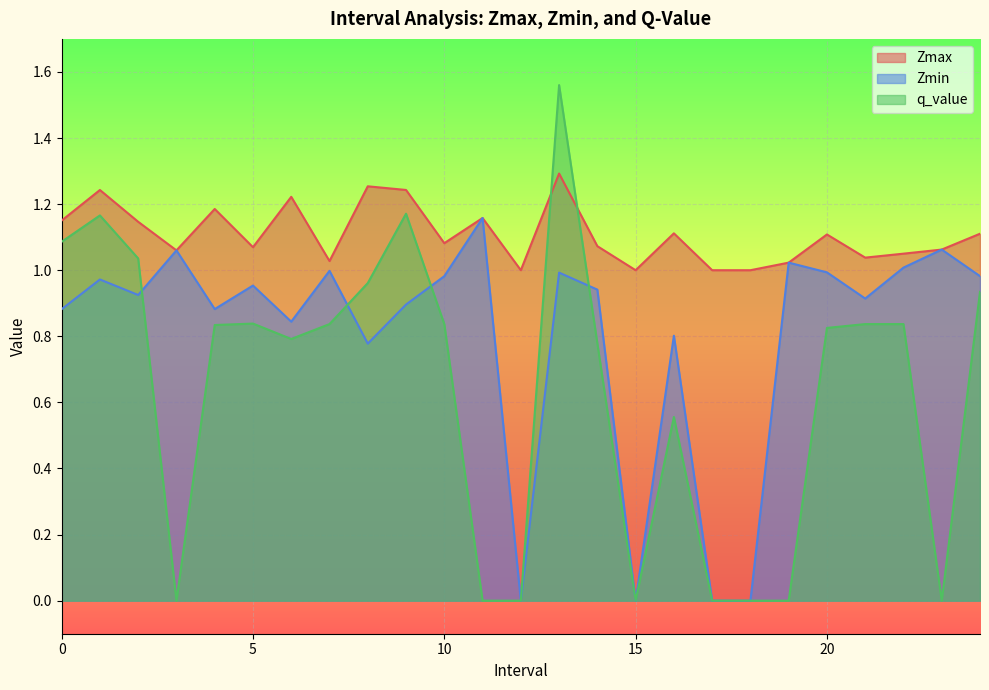

Which series changed the most between 0.0 and 7.0?

q_value